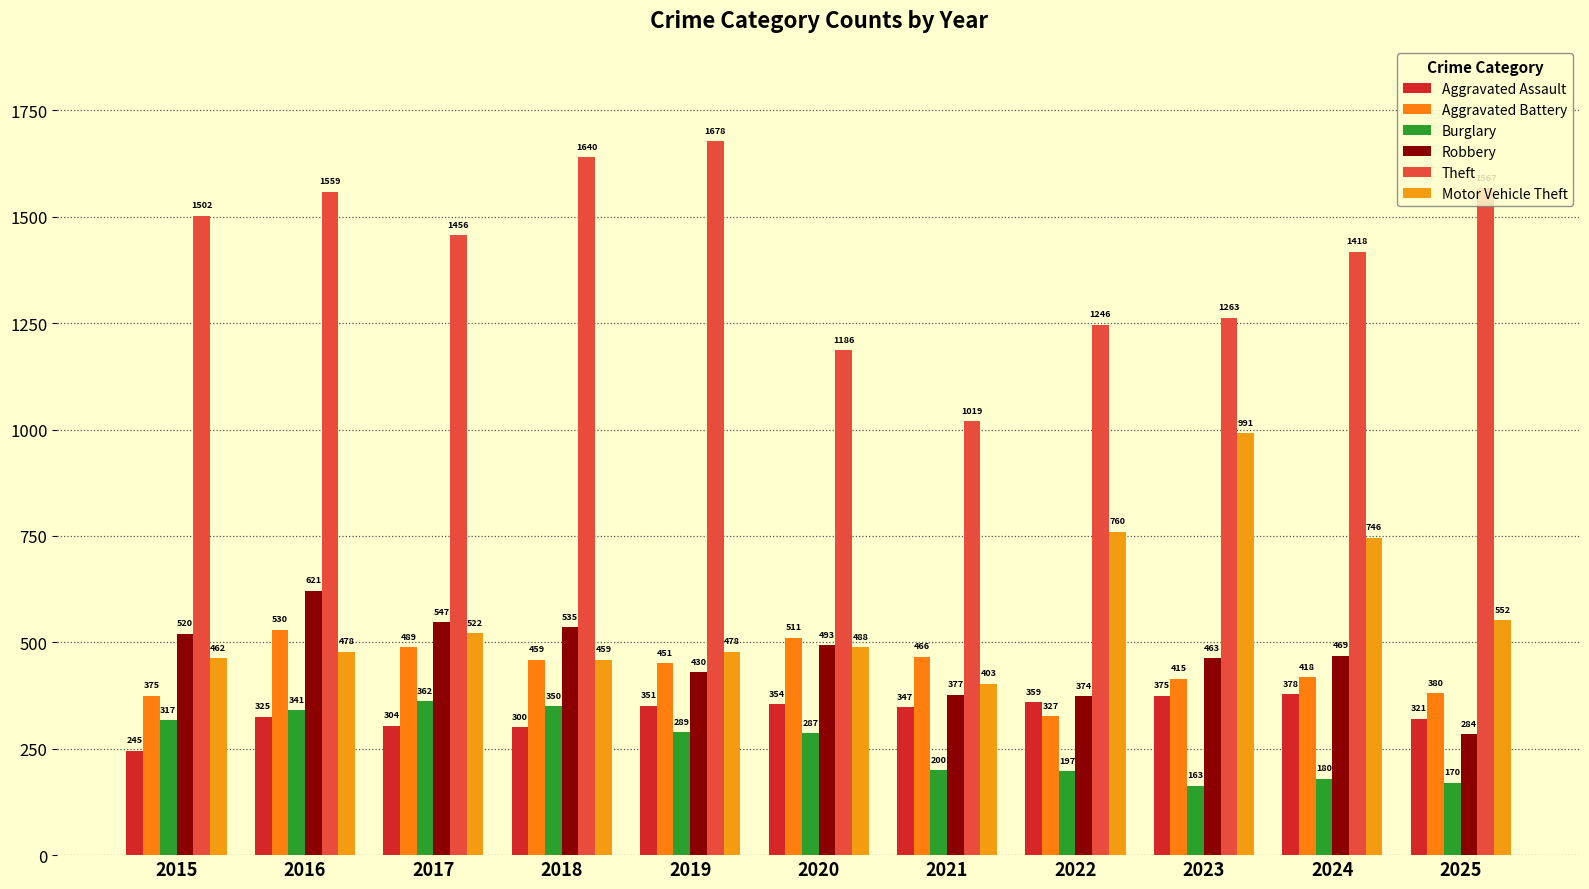

Reading left to right, extract all data points from this chart.

Aggravated Assault: 2015=245	2016=325	2017=304	2018=300	2019=351	2020=354	2021=347	2022=359	2023=375	2024=378	2025=321
Aggravated Battery: 2015=375	2016=530	2017=489	2018=459	2019=451	2020=511	2021=466	2022=327	2023=415	2024=418	2025=380
Burglary: 2015=317	2016=341	2017=362	2018=350	2019=289	2020=287	2021=200	2022=197	2023=163	2024=180	2025=170
Robbery: 2015=520	2016=621	2017=547	2018=535	2019=430	2020=493	2021=377	2022=374	2023=463	2024=469	2025=284
Theft: 2015=1502	2016=1559	2017=1456	2018=1640	2019=1678	2020=1186	2021=1019	2022=1246	2023=1263	2024=1418	2025=1567
Motor Vehicle Theft: 2015=462	2016=478	2017=522	2018=459	2019=478	2020=488	2021=403	2022=760	2023=991	2024=746	2025=552